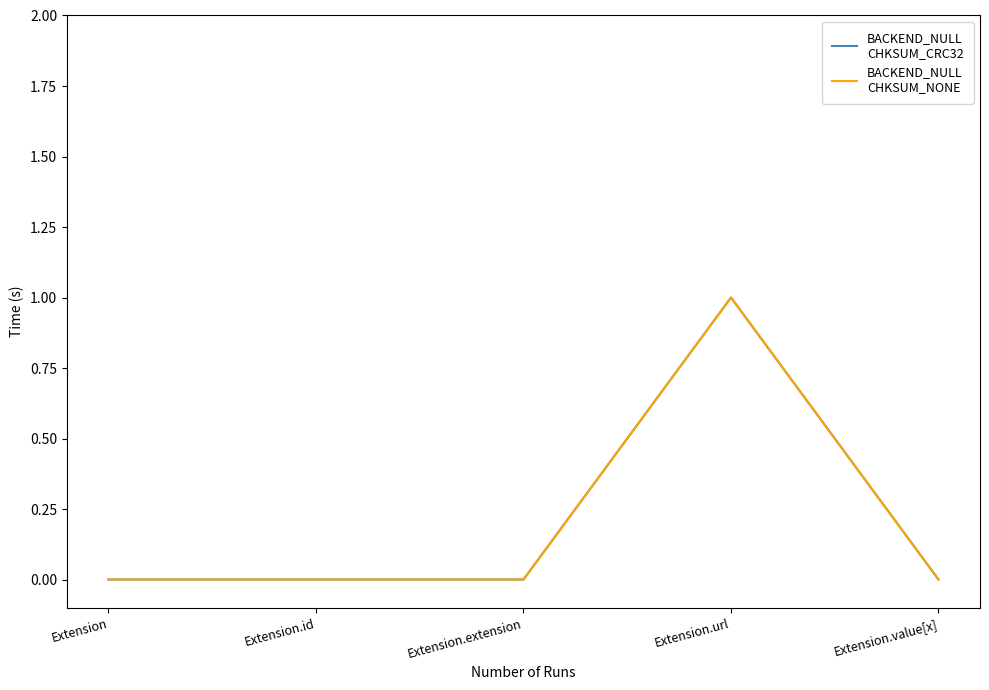

Does the chart display data point markers on the line(s)?

No